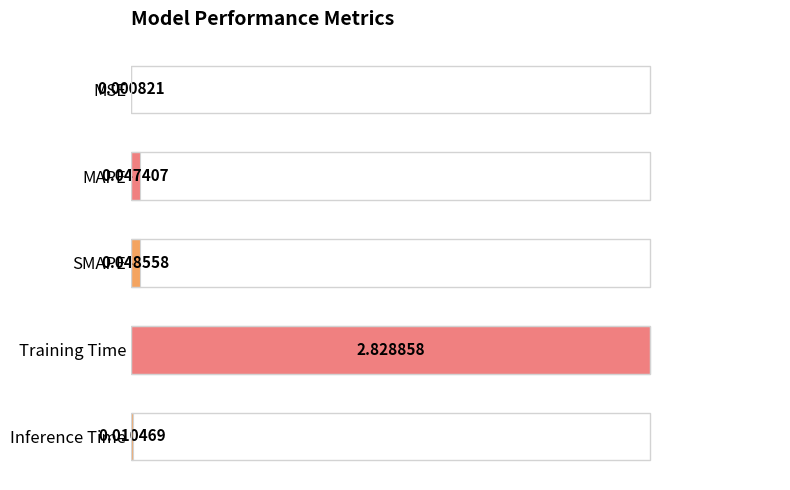

At which label is the value closest to 0?

MSE